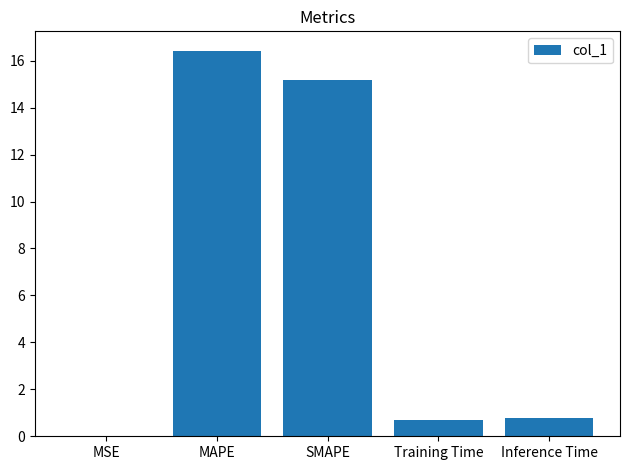

How many series are shown in this chart?

1